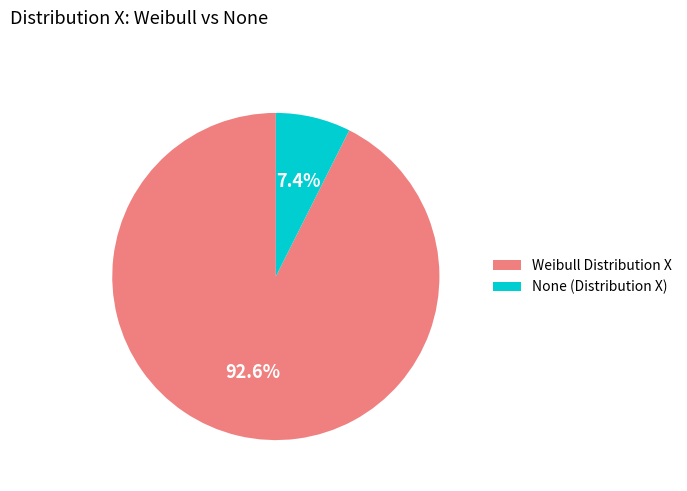

What percentage is the None slice, to the nearest percent?

7%